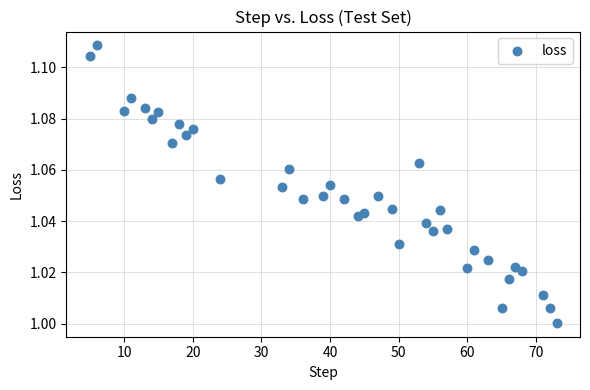

What is the range of X values (max minus min)?

68.0